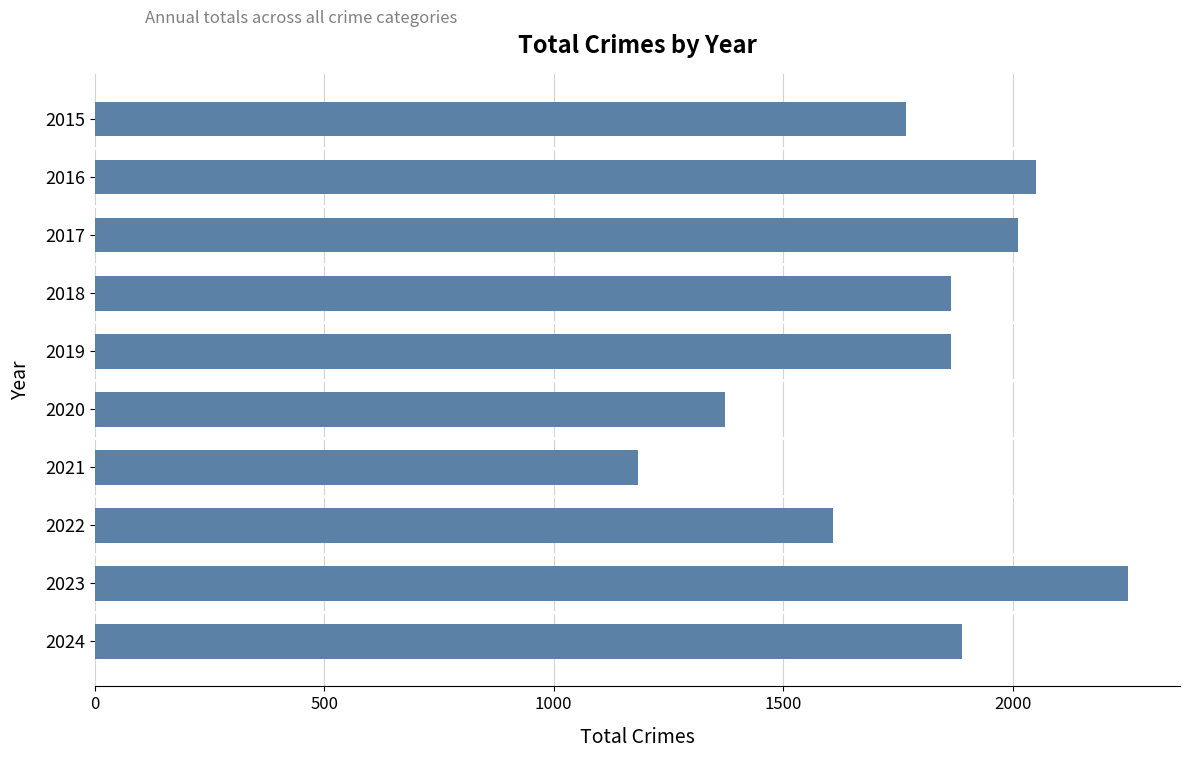

How many categories are shown in the chart?

10